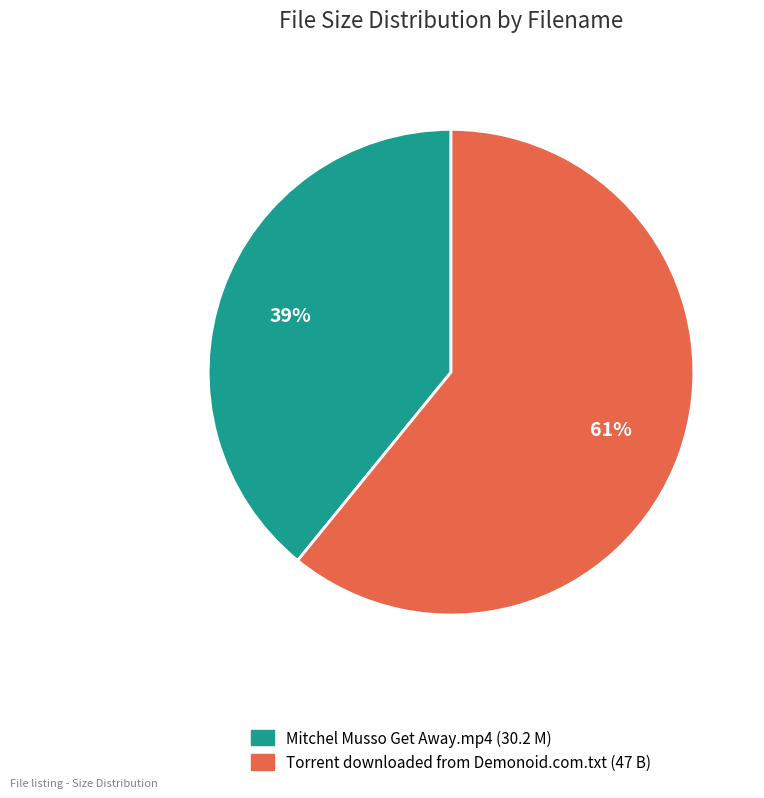

What is the majority slice?

Torrent downloaded from Demonoid.com.txt